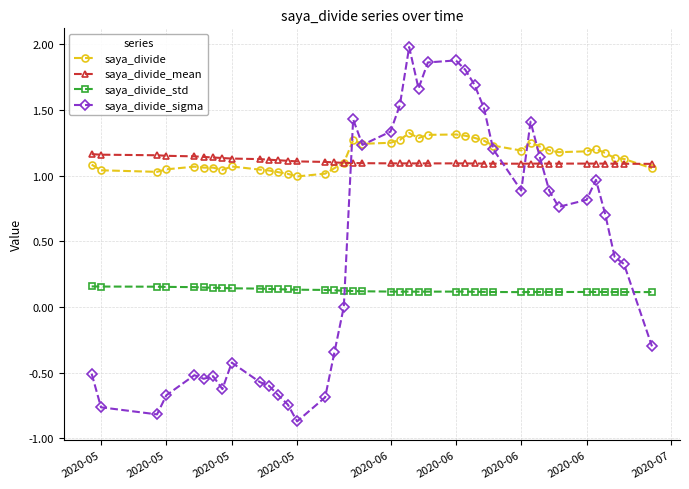

True or false: saya_divide and saya_divide_std intersect in this chart.

False